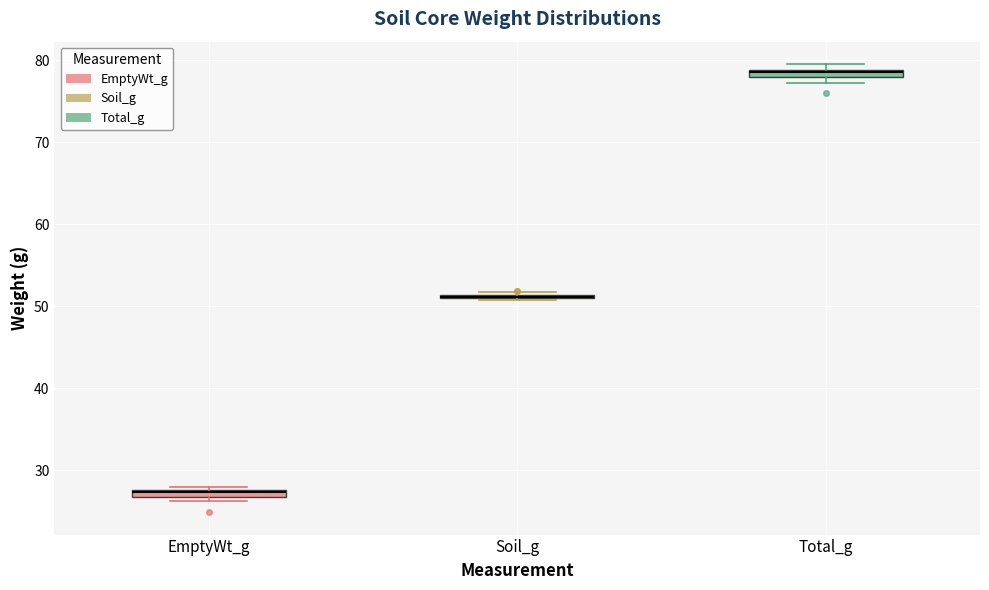

Where is the upper edge of the box for EmptyWt_g on the y-axis? The values are not printed on the chart, so give them approximately, as read against the axis.

28